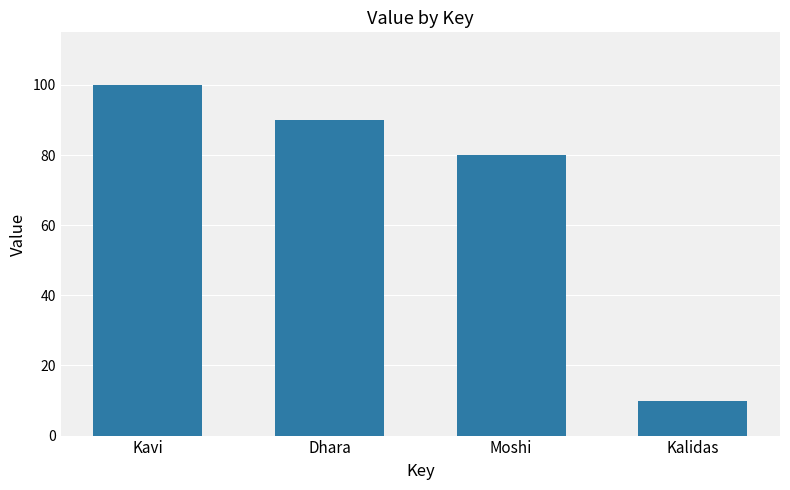

Where does the data first go above 90?

Kavi